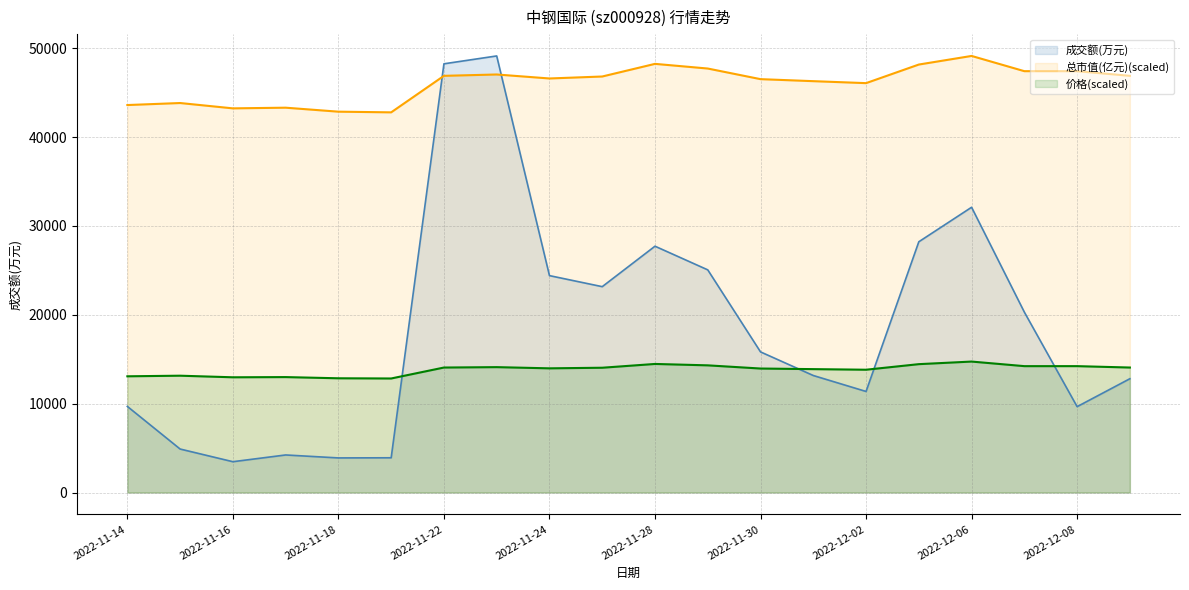

What is the average value of the 成交额(万元) series?

18564.0